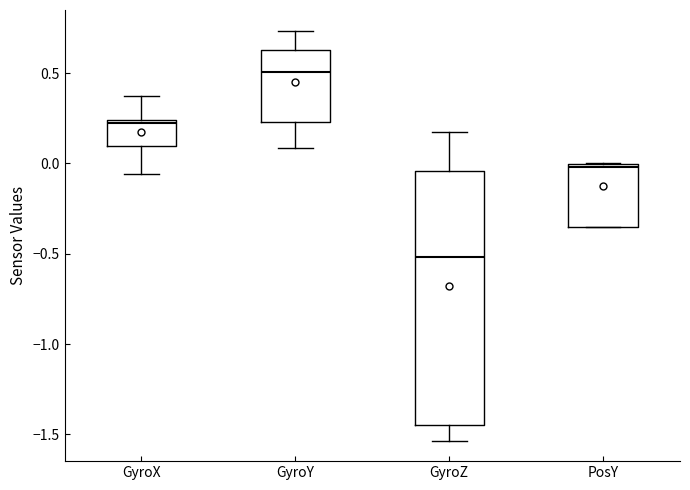

Where is the lower edge of the box for GyroX on the y-axis? The values are not printed on the chart, so give them approximately, as read against the axis.

0.10